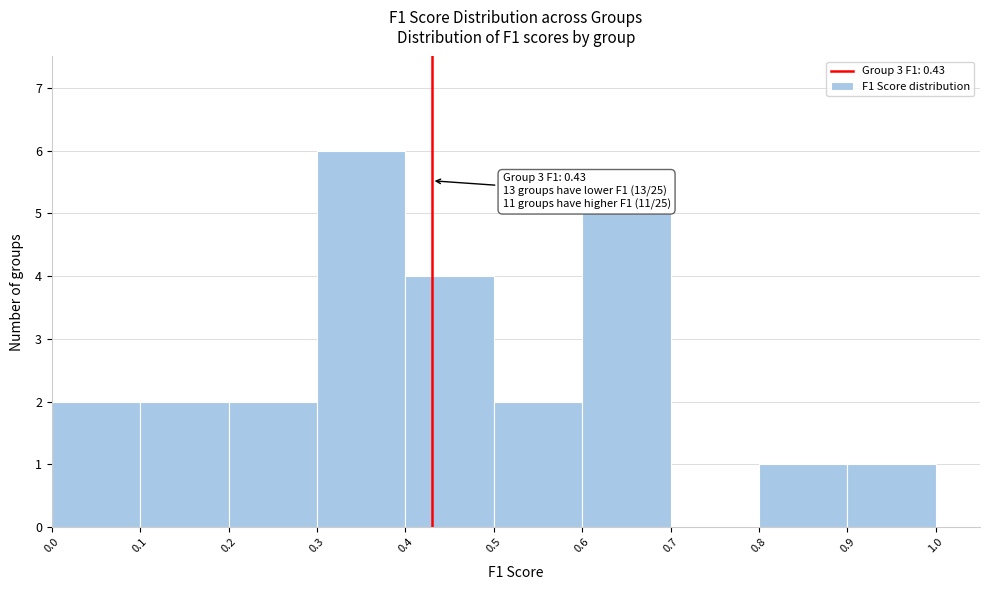

Which range on the x-axis has the tallest bar?

0.3 to 0.4